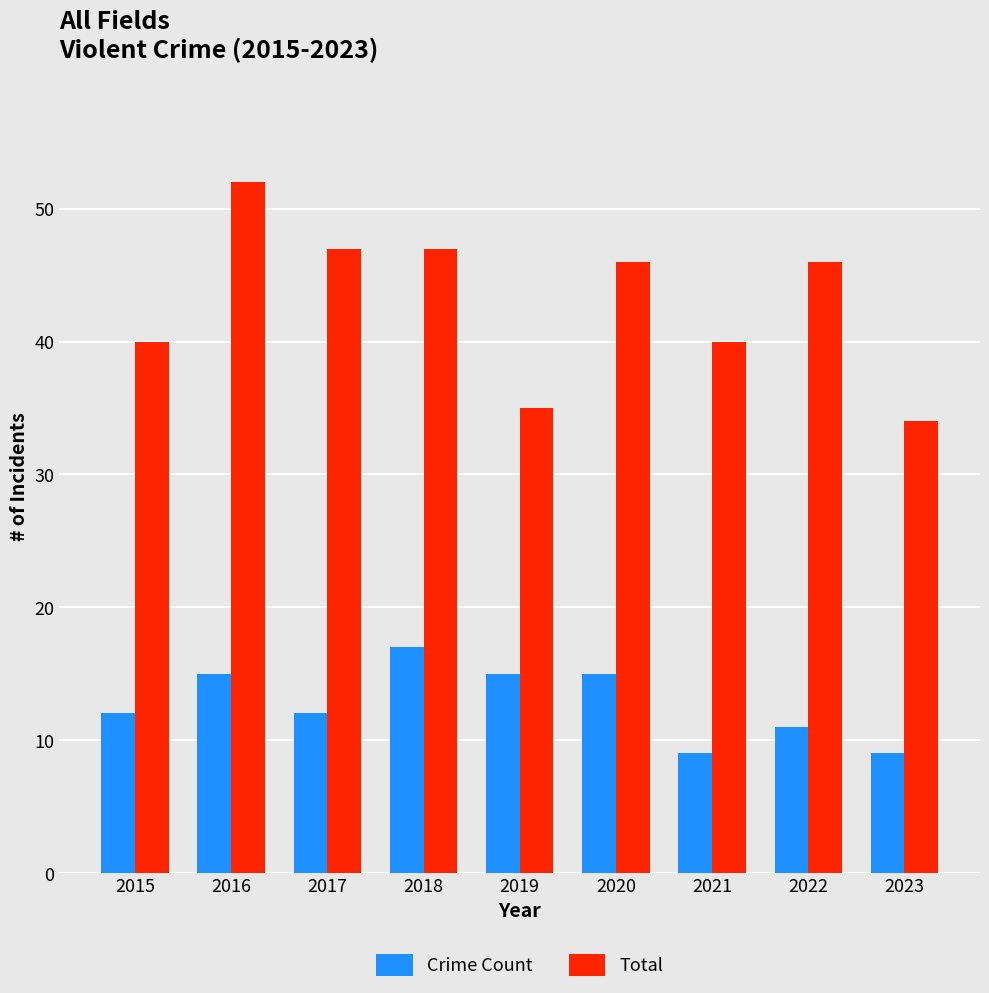

What is the average value of the Crime Count series?

13